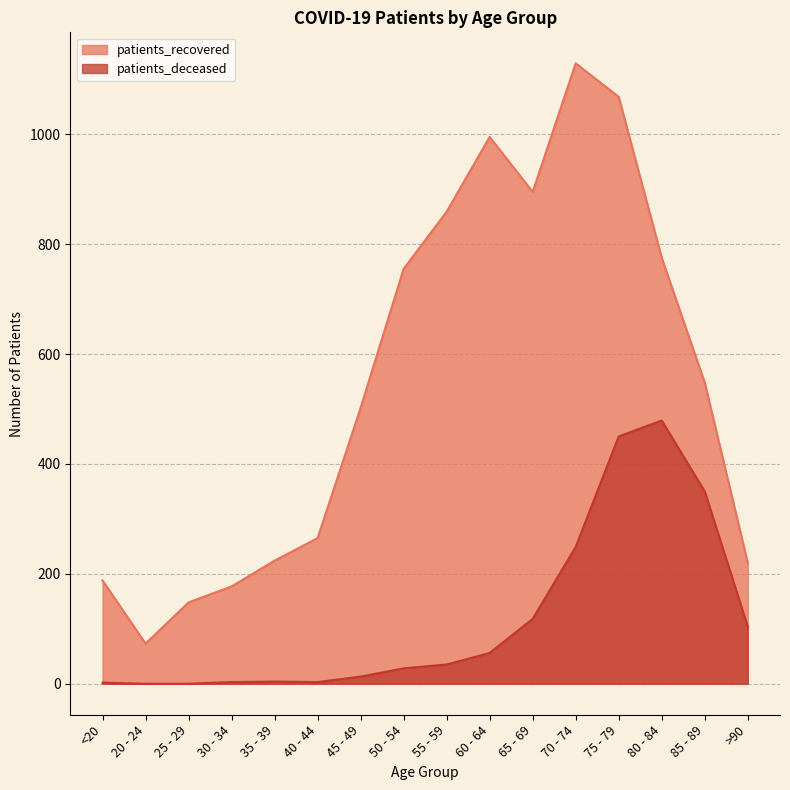

Which series has the largest total across all categories?

patients_recovered